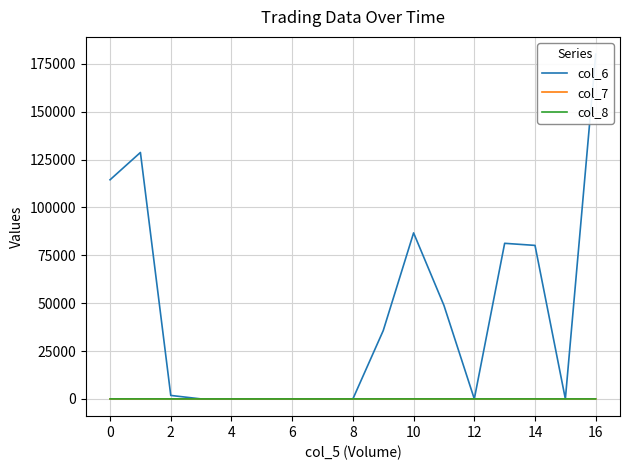

Does the chart have visible grid lines?

Yes